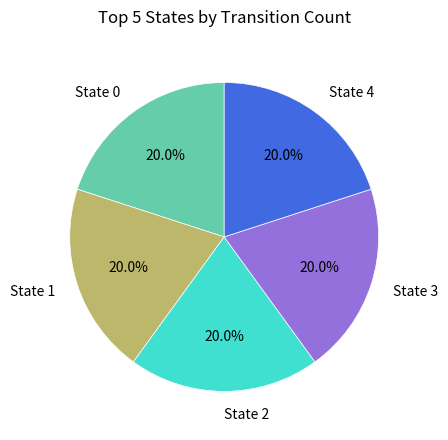

What percentage is the State 0 slice, to the nearest percent?

20%